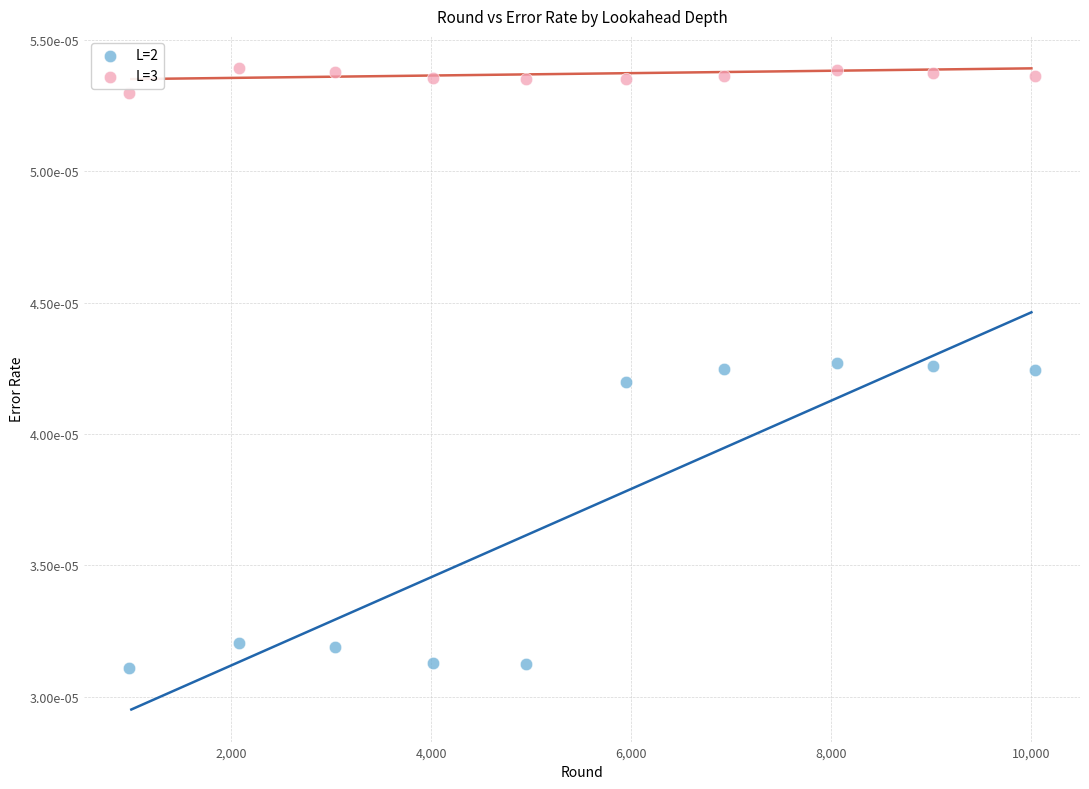

Which series has the widest spread of Y values?

L=2